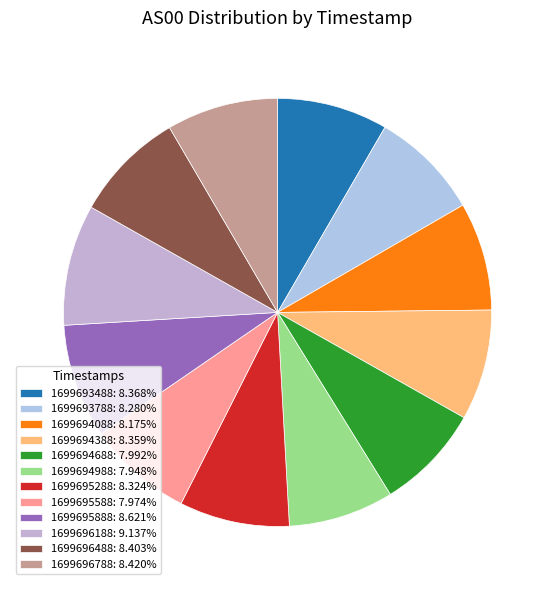

How many slices are in this pie chart?

12